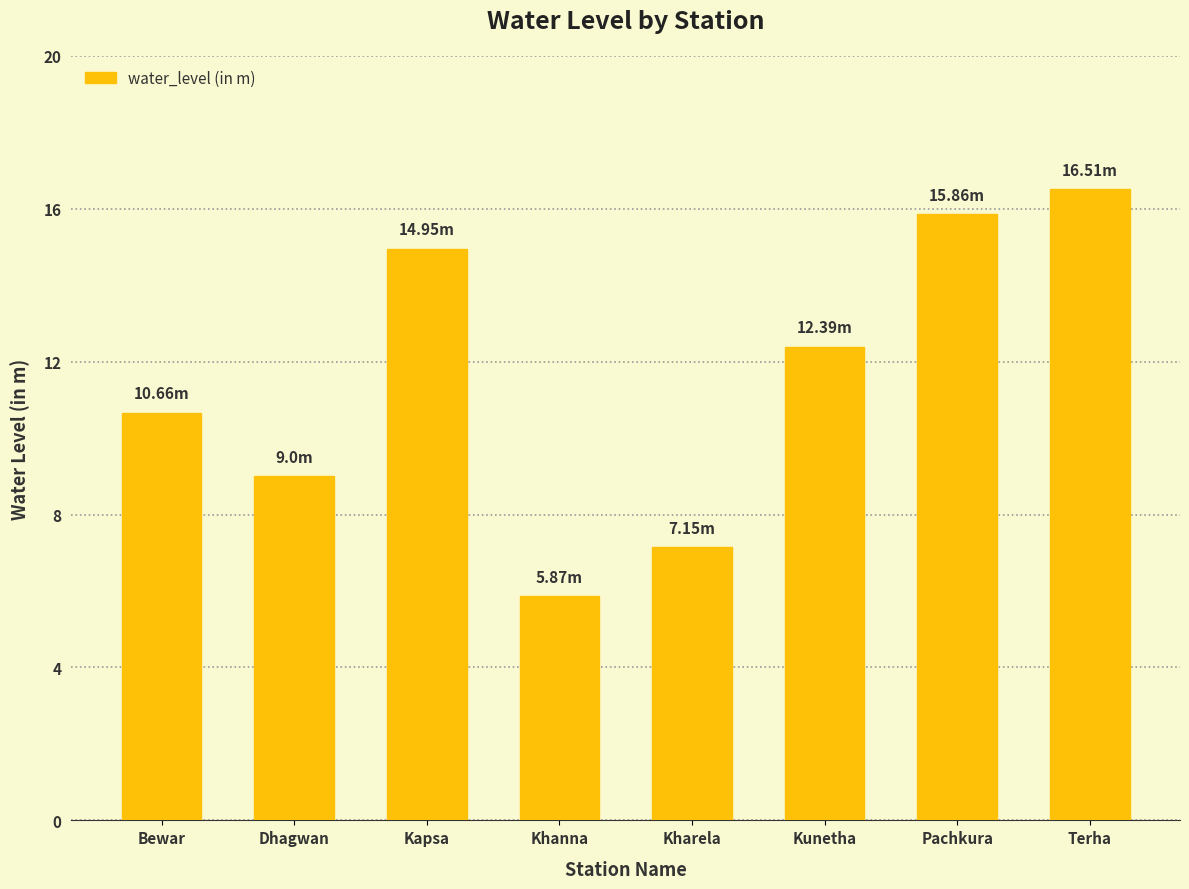

At which category does the chart reach its peak across all series?

Terha